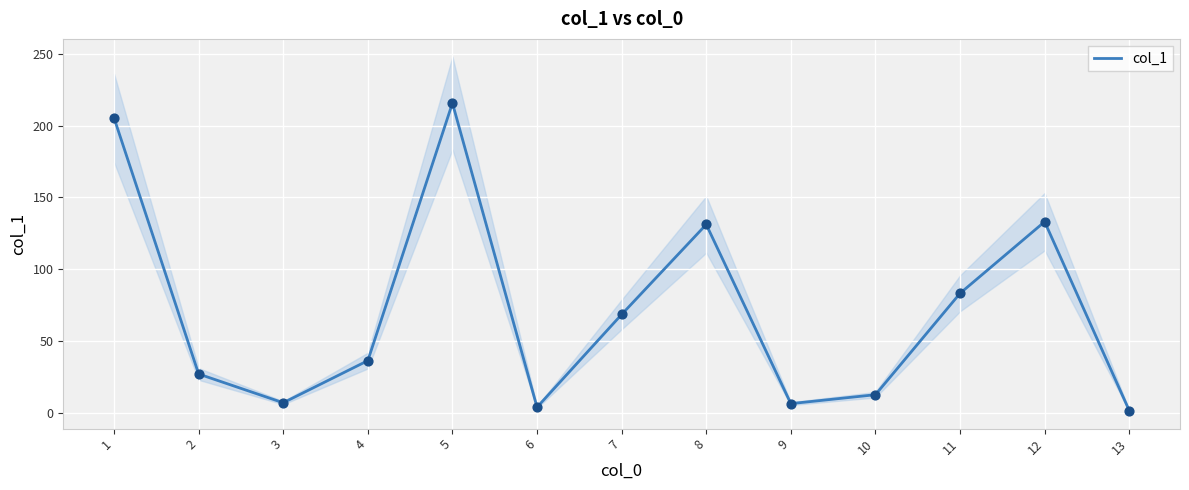

Between 13 and 4, which is larger?

4